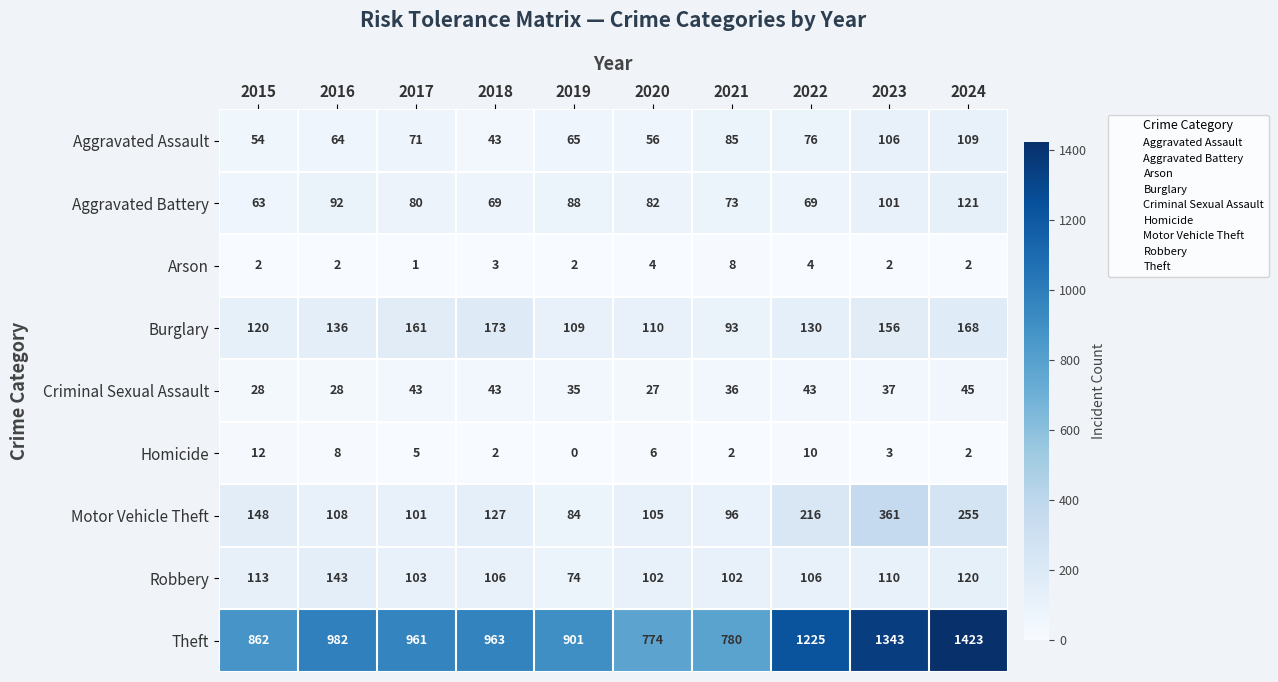

List the series in order of their peak value, lowest first.

Arson, Homicide, Criminal Sexual Assault, Aggravated Assault, Aggravated Battery, Robbery, Burglary, Motor Vehicle Theft, Theft